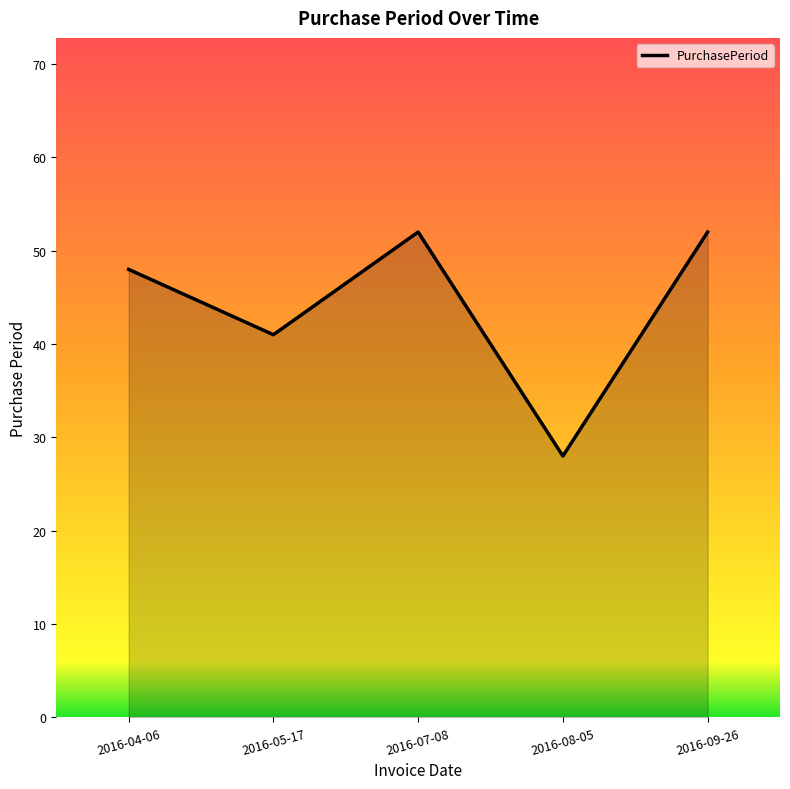

Reading right to left, what are all the values shown in this chart?

52	28	52	41	48